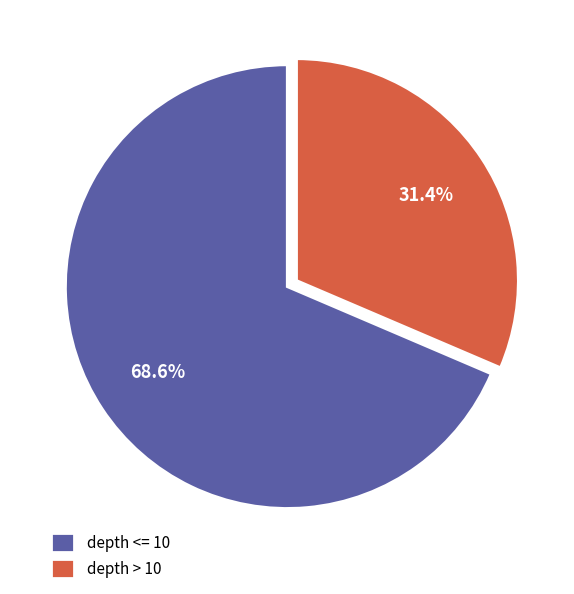

Which category has the biggest portion of the pie?

depth <= 10